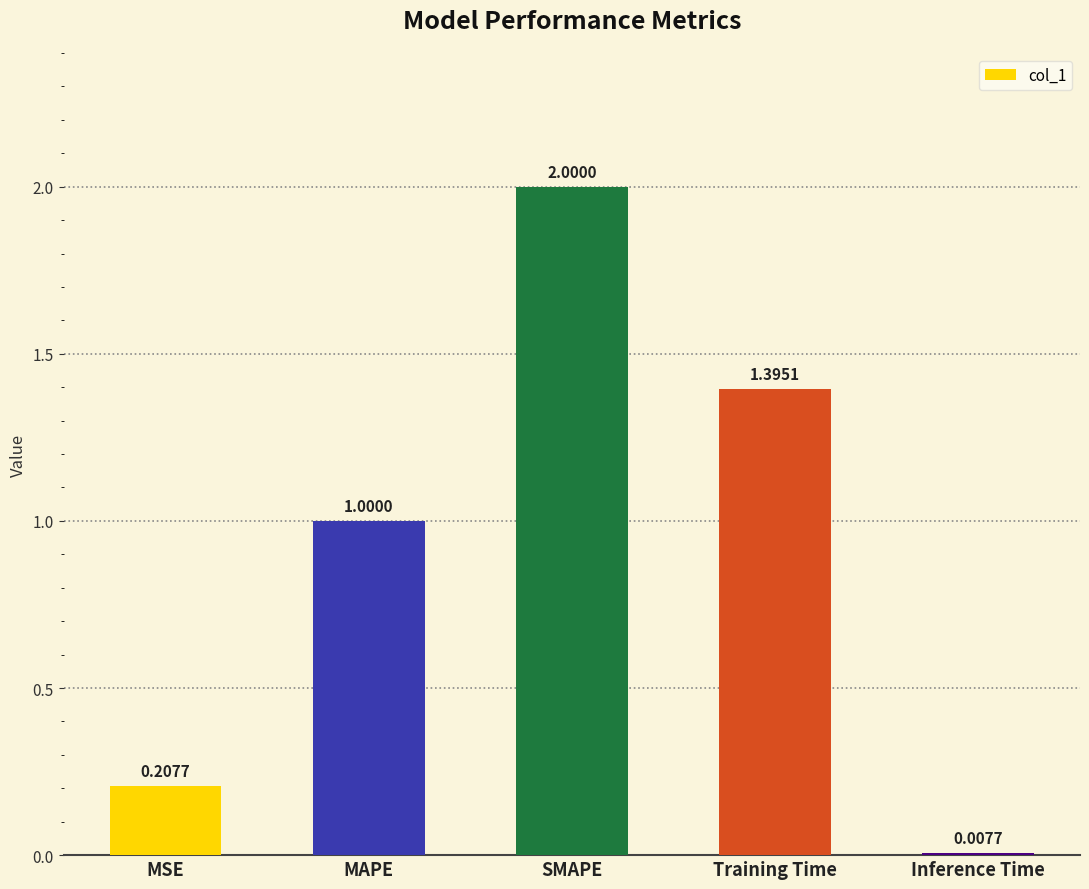

Count the number of categories in the chart.

5